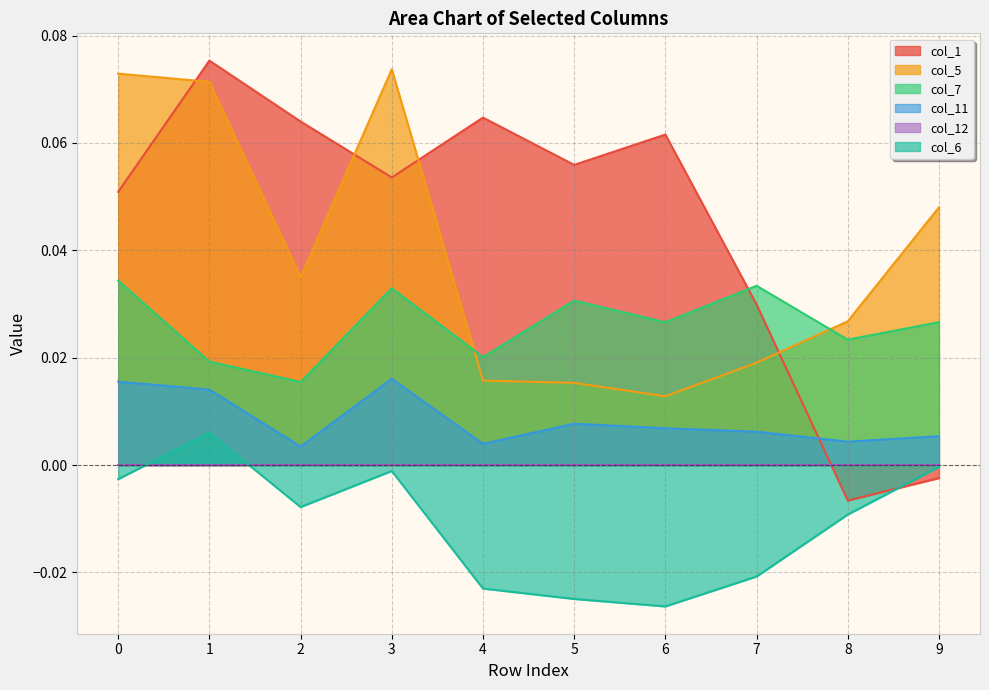

At how many categories does at least one series exceed 0?

10